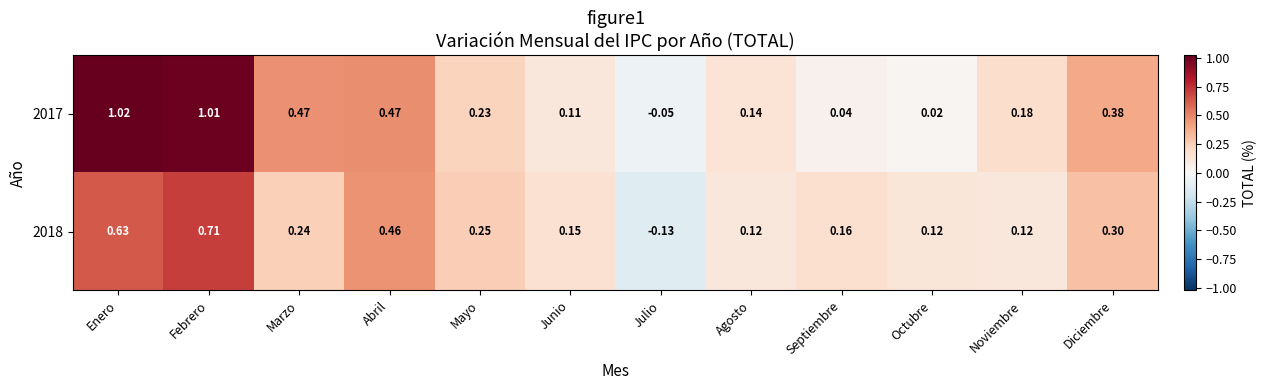

At which category does the chart reach its minimum across all series?

Julio